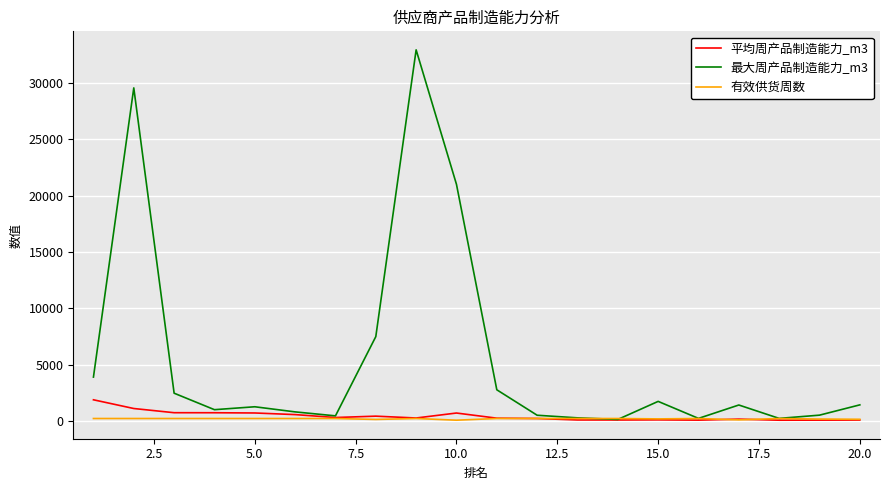

Which series has the largest range (max minus min)?

最大周产品制造能力_m3